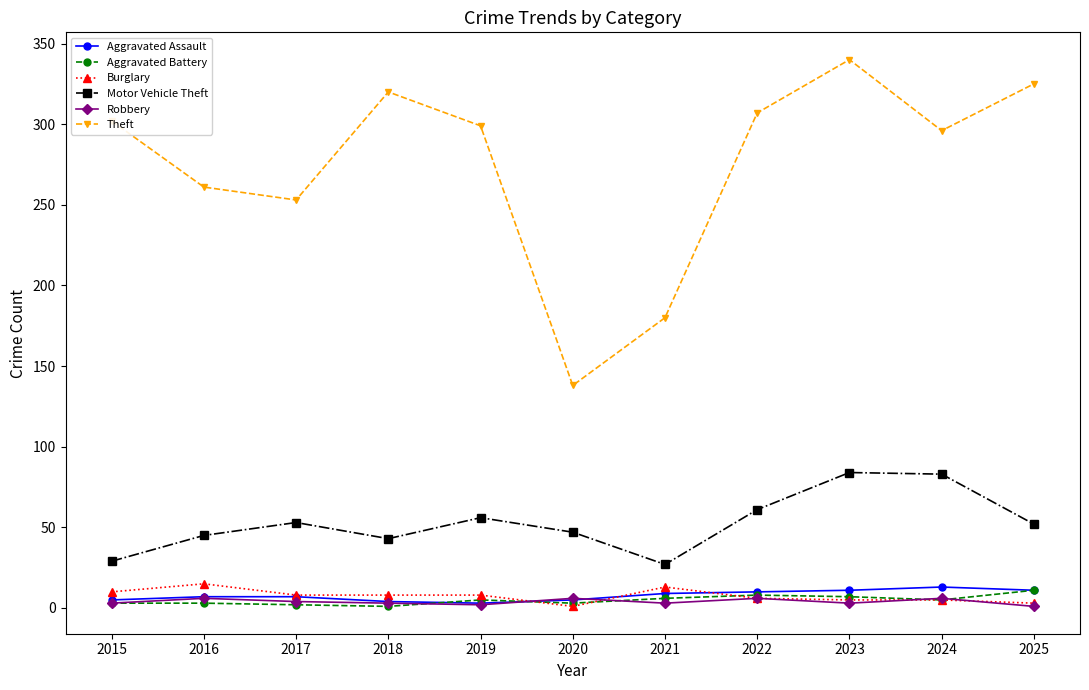

Is it true that Aggravated Assault equals 7 at 2017?

True